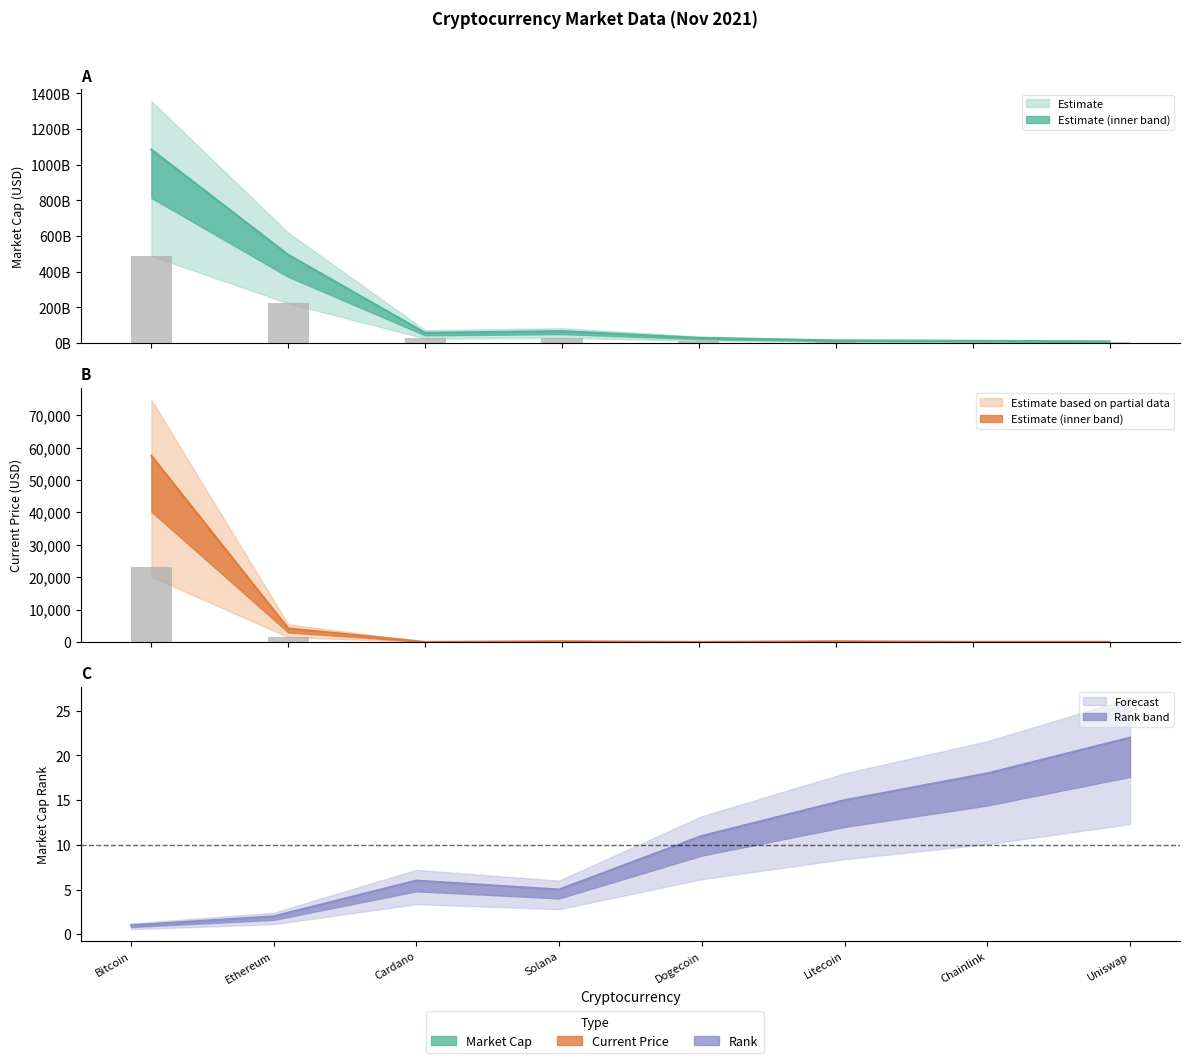

What is the difference between the current_price values at Solana and Litecoin?

4.6